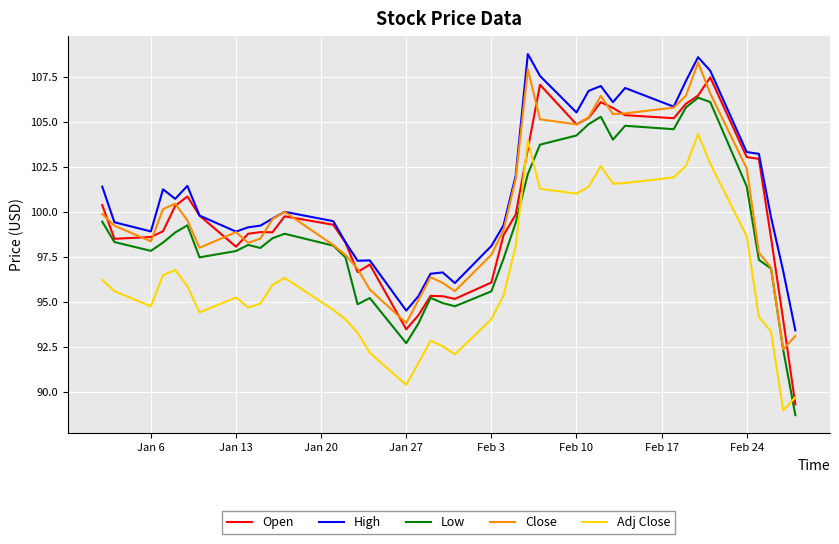

Which series has the widest spread of values?

Open